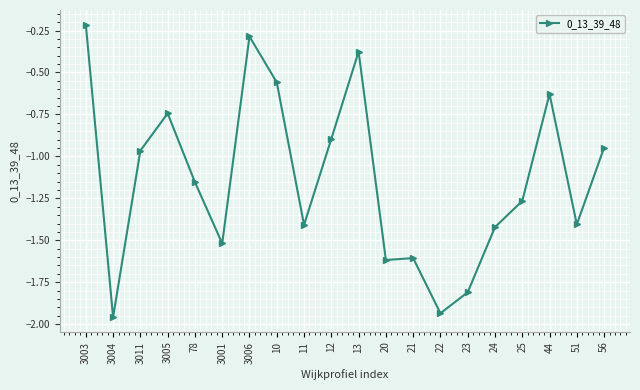

Where does the data first go above -1?

3003